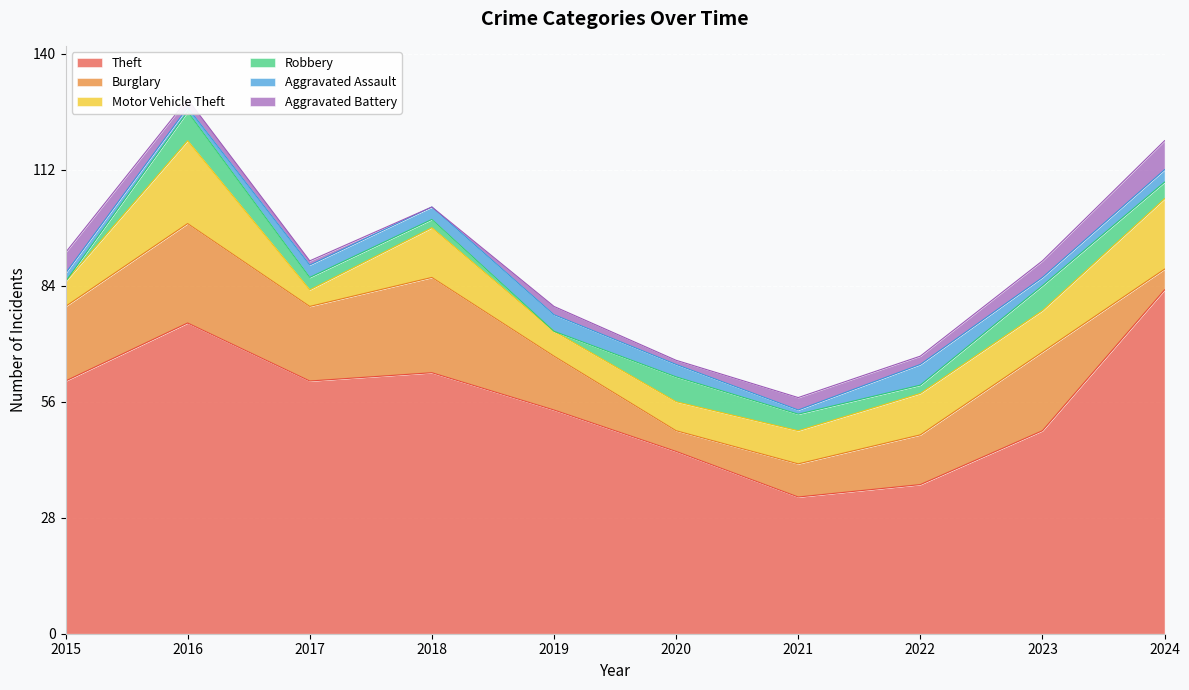

What is the total value across all series at 2016?

129